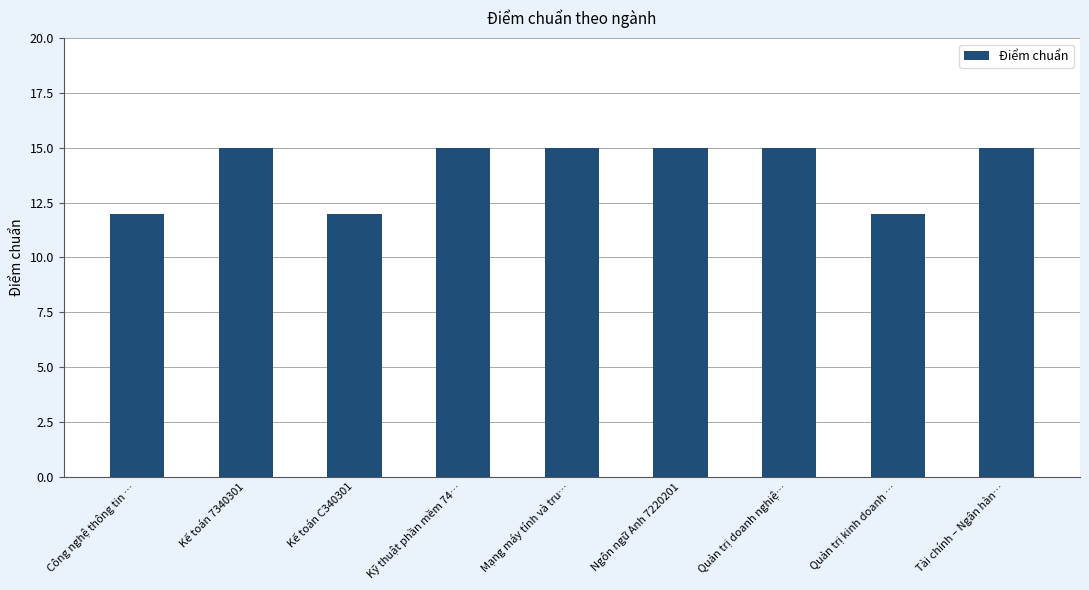

What is the ratio of the value at Kế toán C340301 to the value at Công nghệ thông tin …?

1.0